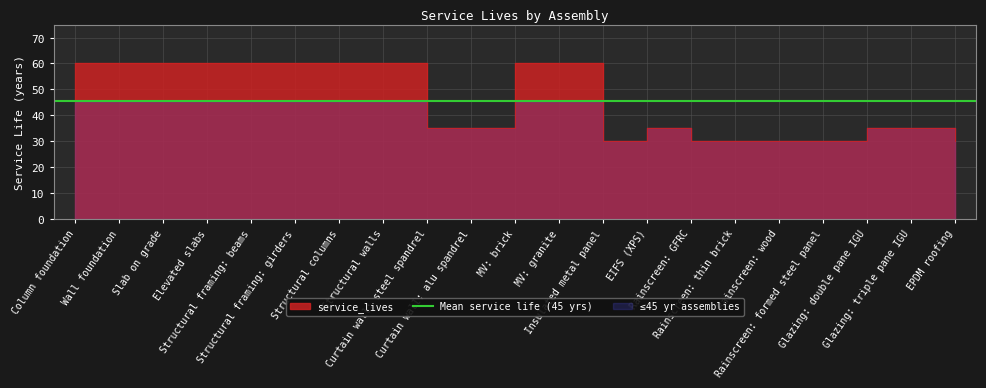

The chart shows a value of 78 at Column foundation. True or false?

False